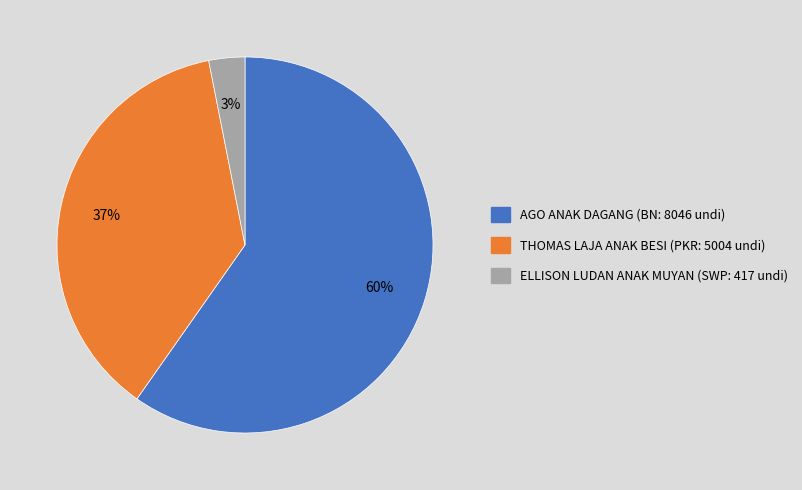

What is the ratio of the value at ELLISON LUDAN ANAK MUYAN (SWP: 417 undi) to the value at AGO ANAK DAGANG (BN: 8046 undi)?

0.1